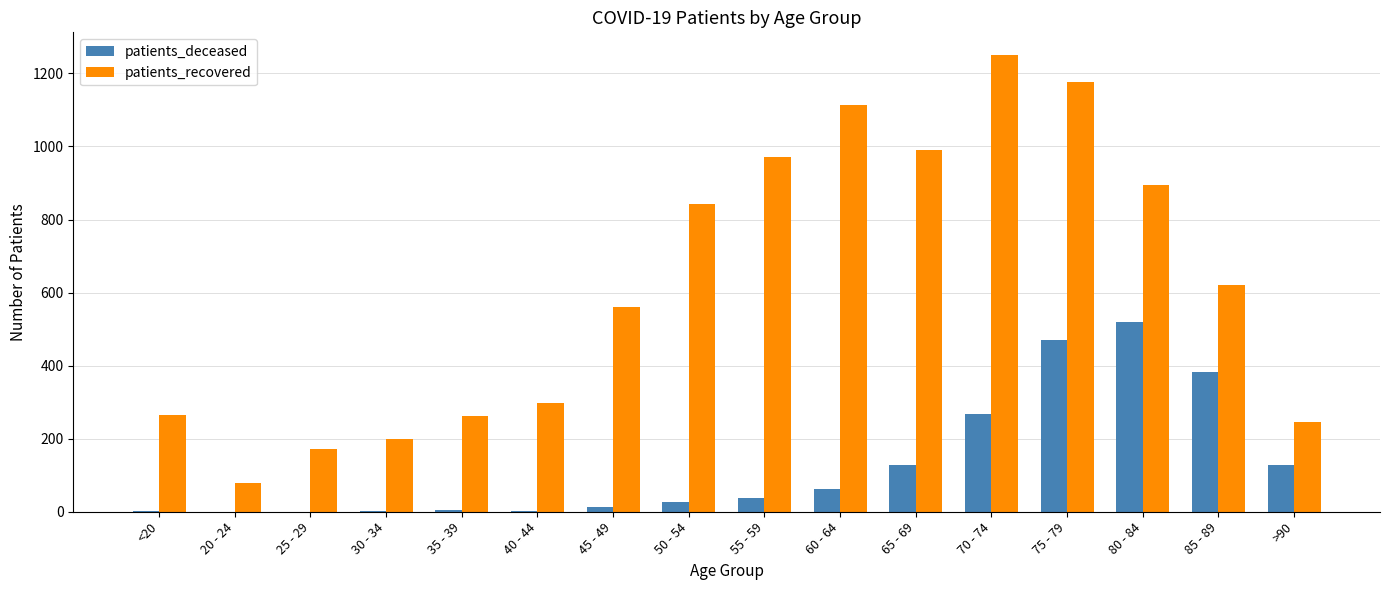

What is the highest value of the patients_recovered series?

1250